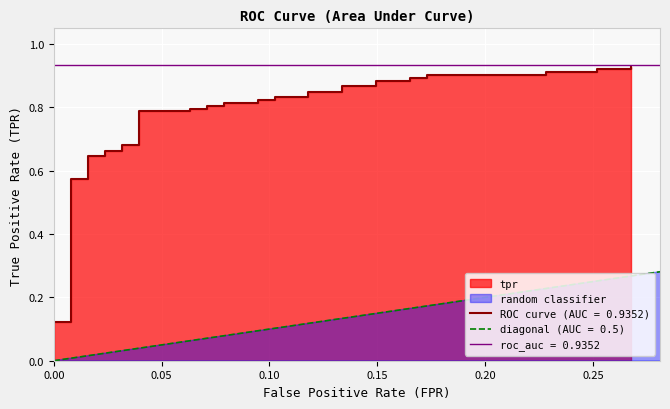

What is the average value?

0.7